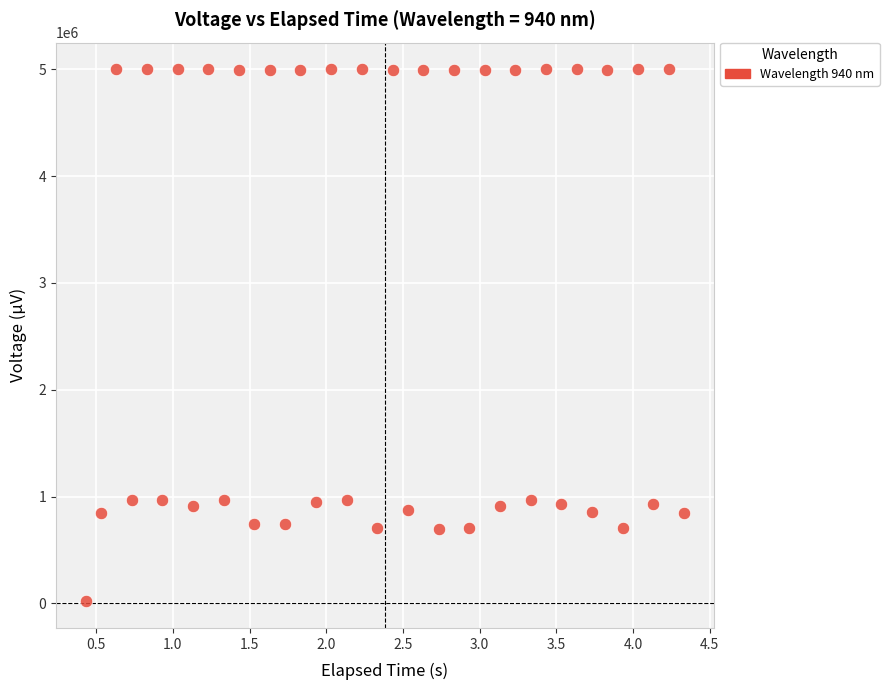

What is the range of Y values (max minus min)?

4980450